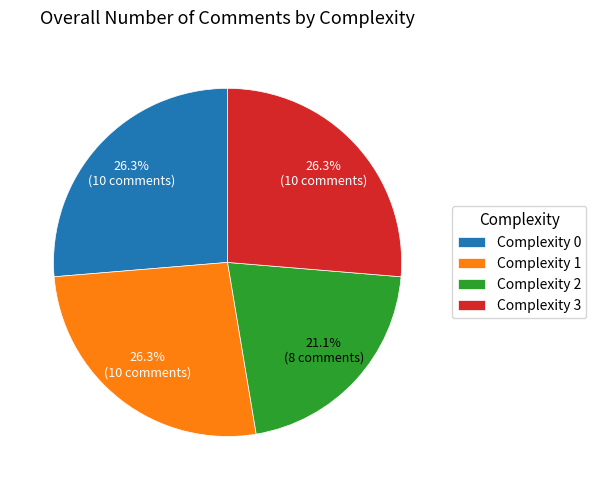

To the nearest percent, what portion does Complexity 3 represent?

26%